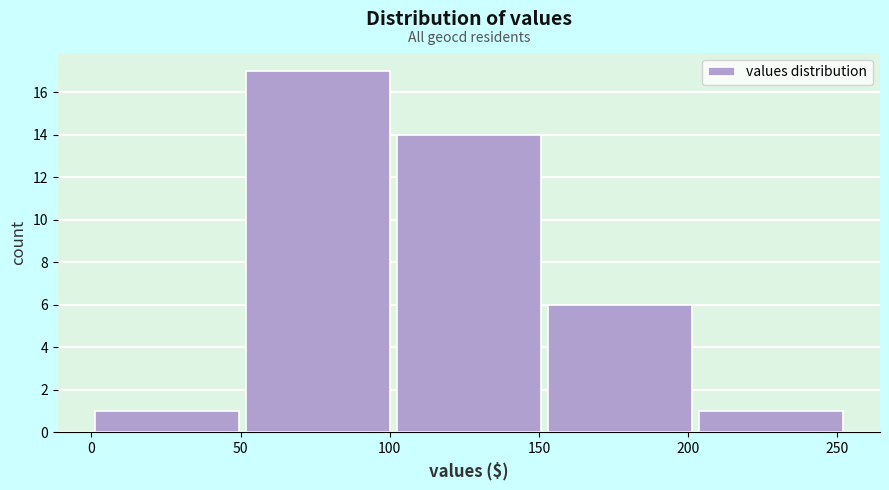

Which range on the x-axis has the tallest bar?

50 to 100